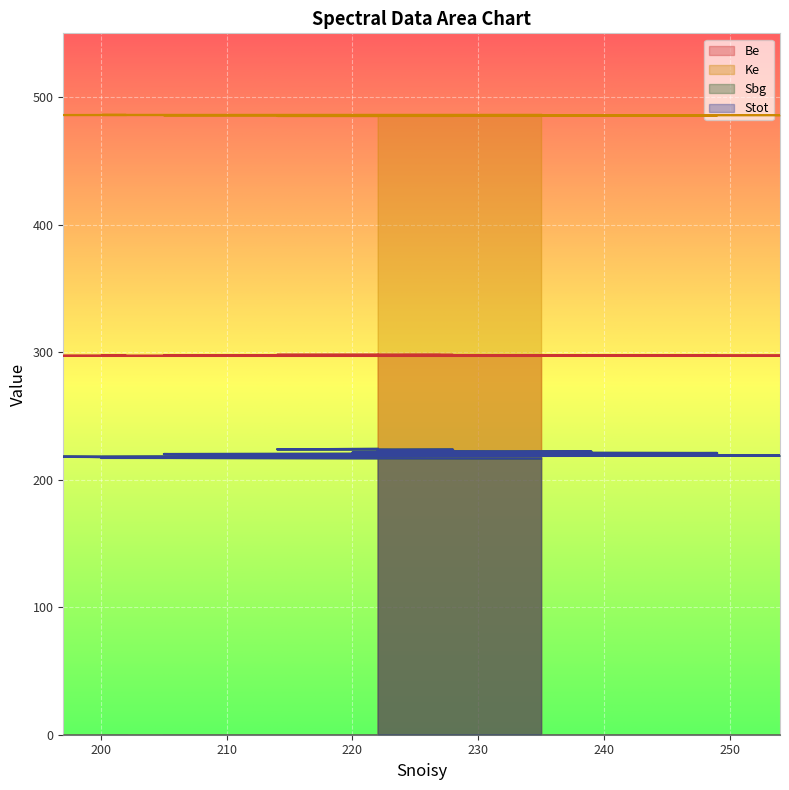

The value of Be at 222 is 490.6. True or false?

False